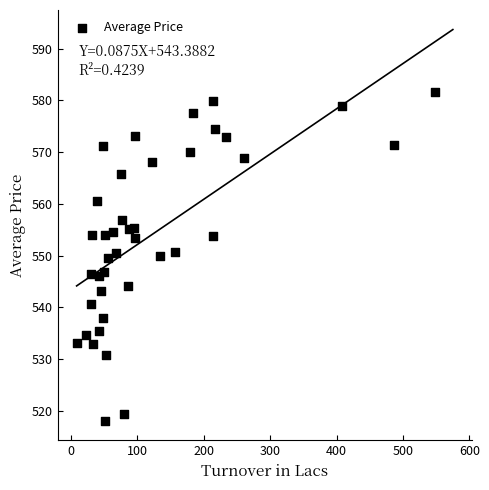

What is the range of Y values (max minus min)?

63.6